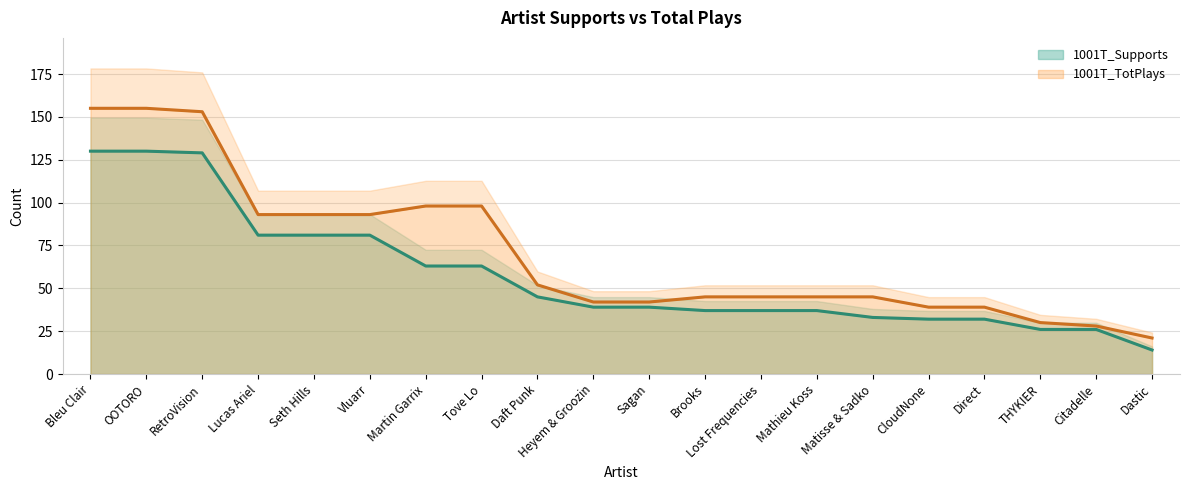

At Dastic, list the series in order from largest to smallest.

1001T_TotPlays, 1001T_Supports